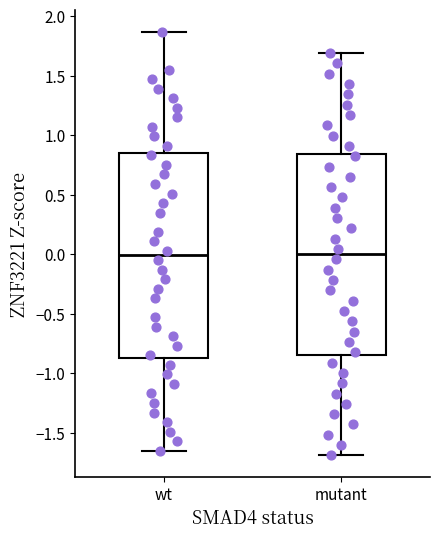

Reading left to right, transcribe this box plot: for each box, give where its median line is, the range the box spans, and where its two whiskers end, as read against the y-axis. The values are not printed on the chart, so give them approximately, as read against the axis.

wt: median 0.00, box -0.85 to 0.85, whiskers -1.65 to 1.85
mutant: median 0.00, box -0.85 to 0.85, whiskers -1.70 to 1.70